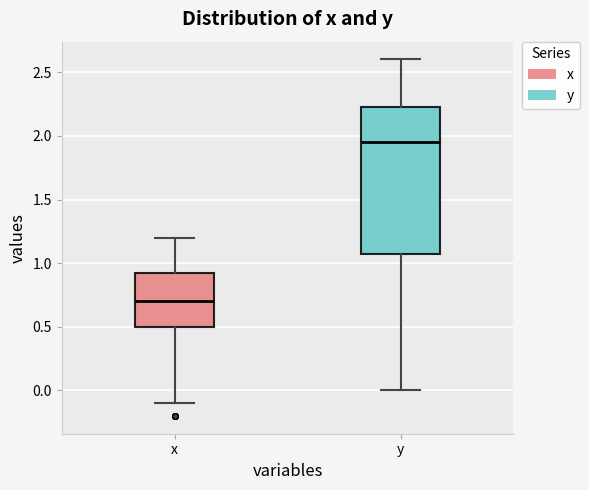

Which box has the highest median line?

y